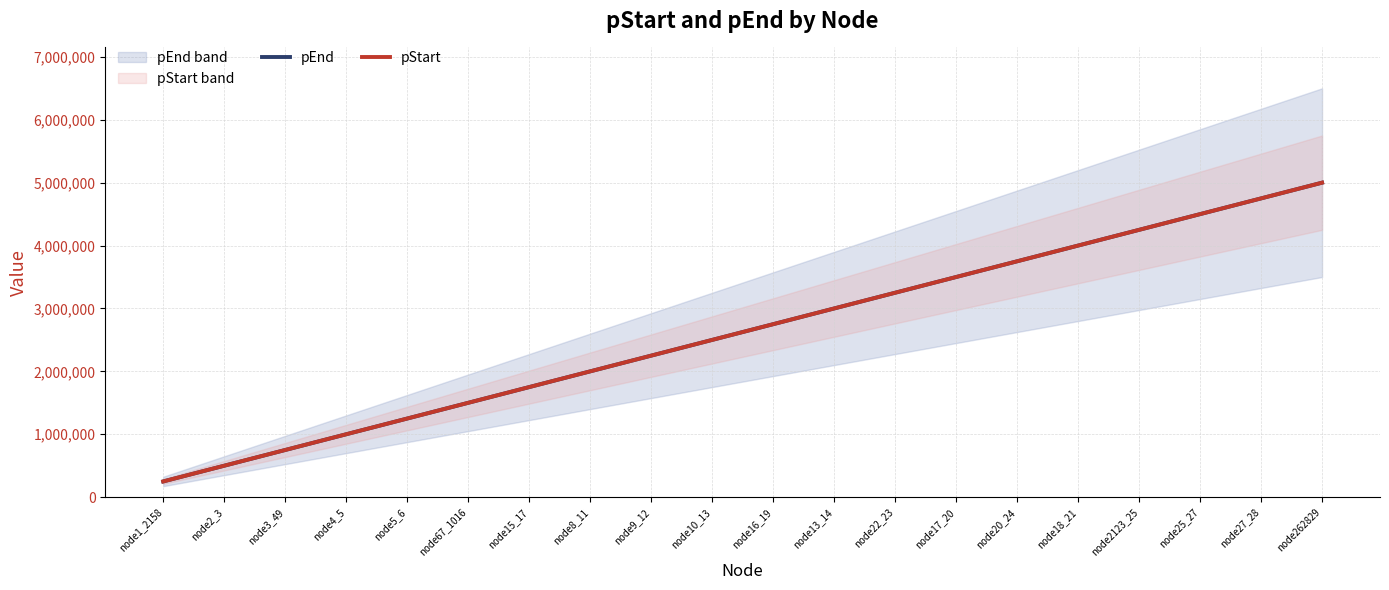

What is the label of the 13th point from the left?

node22_23